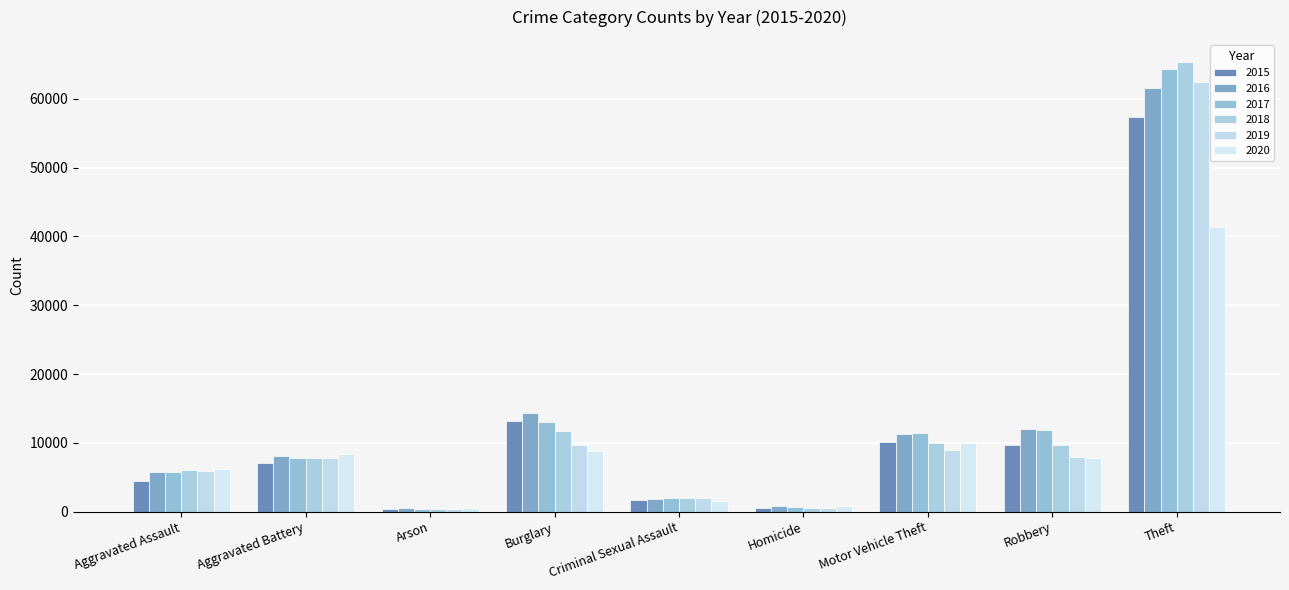

Is it true that 2015 equals 9496 at Aggravated Battery?

False